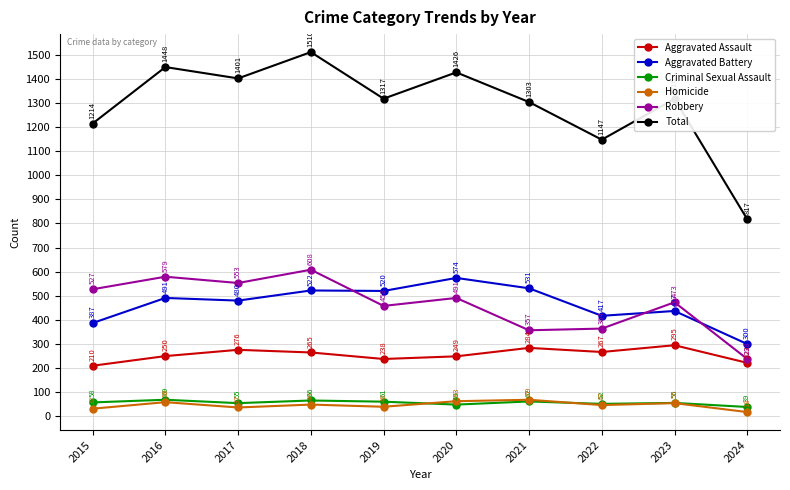

What is the approximate value of Aggravated Battery at 2019, to the nearest 50?

500